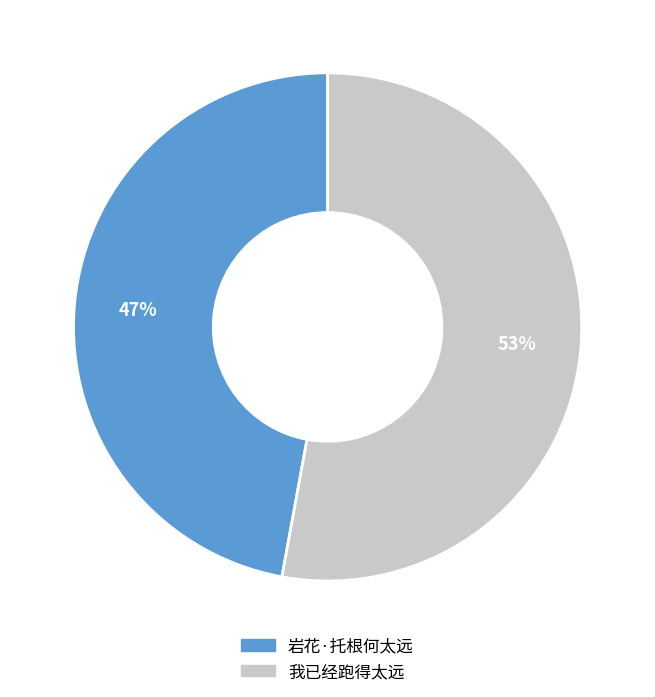

What is the largest slice in the pie chart?

我已经跑得太远